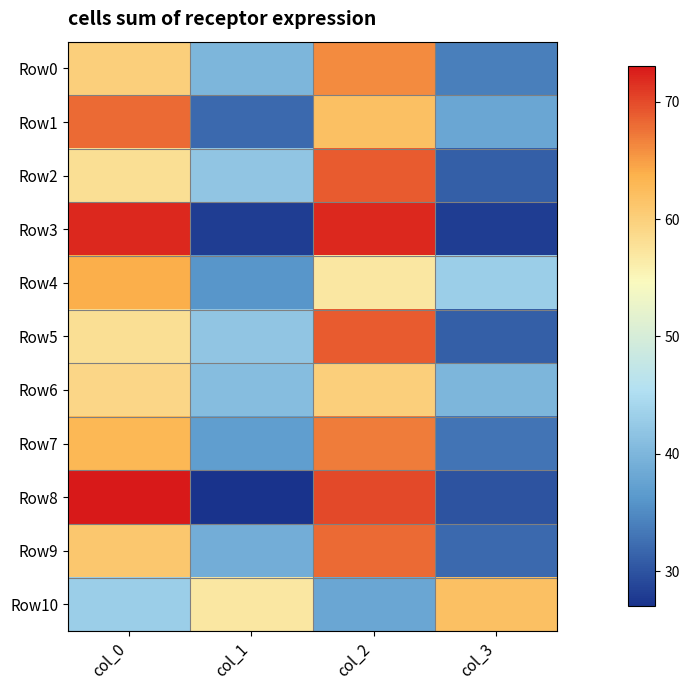

How many values in the Row6 series exceed 59?

1